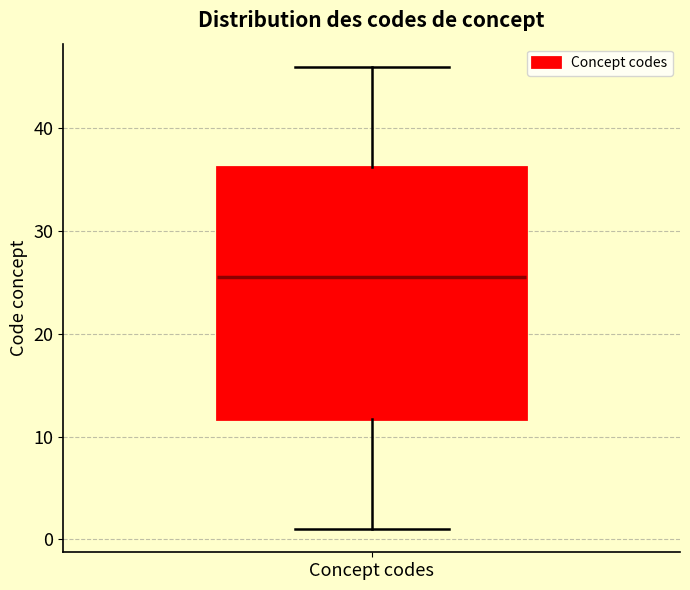

Transcribe this box plot: give where the median line is, the range the box spans, and where the two whiskers end, as read against the y-axis. The values are not printed on the chart, so give them approximately, as read against the axis.

median 26, box 12 to 36, whiskers 1 to 46